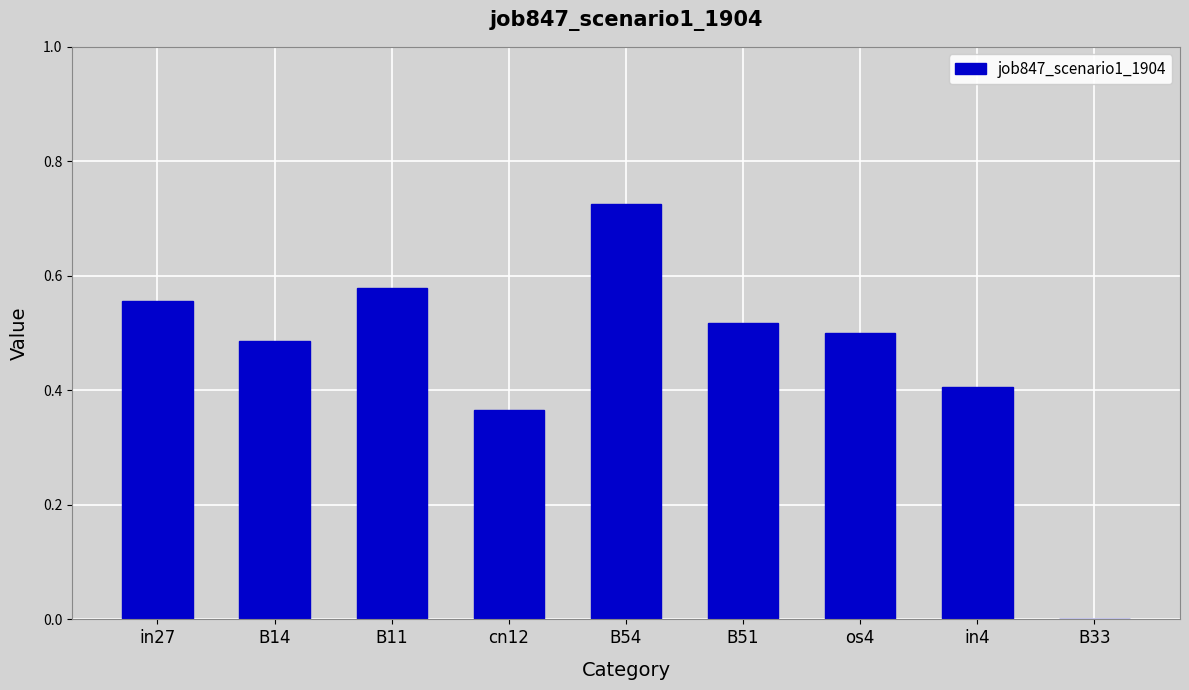

The chart shows a value of 0.5 at cn12. True or false?

False